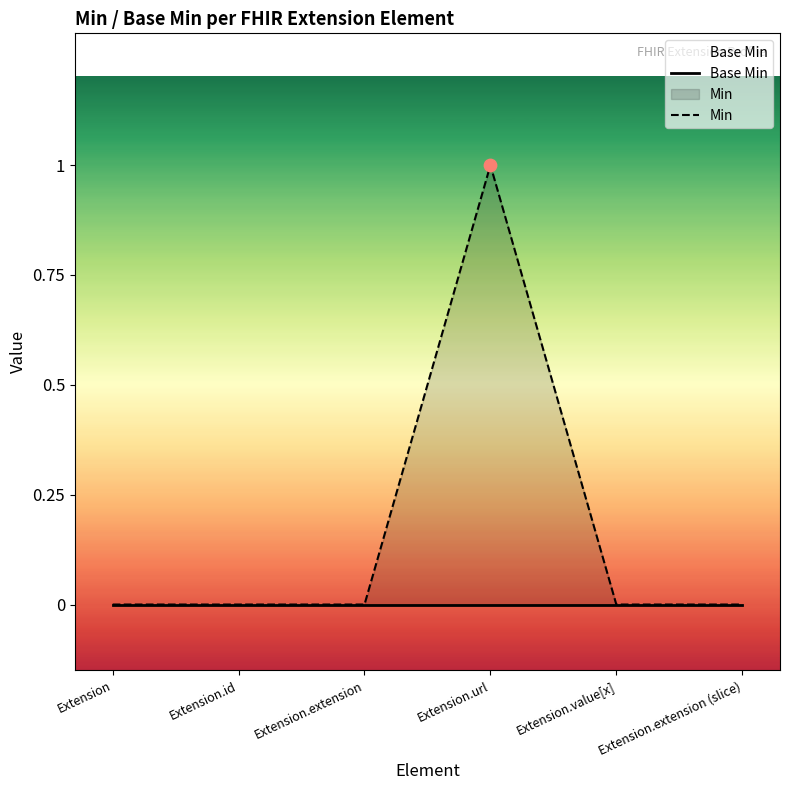

At how many categories does at least one series exceed 0?

1